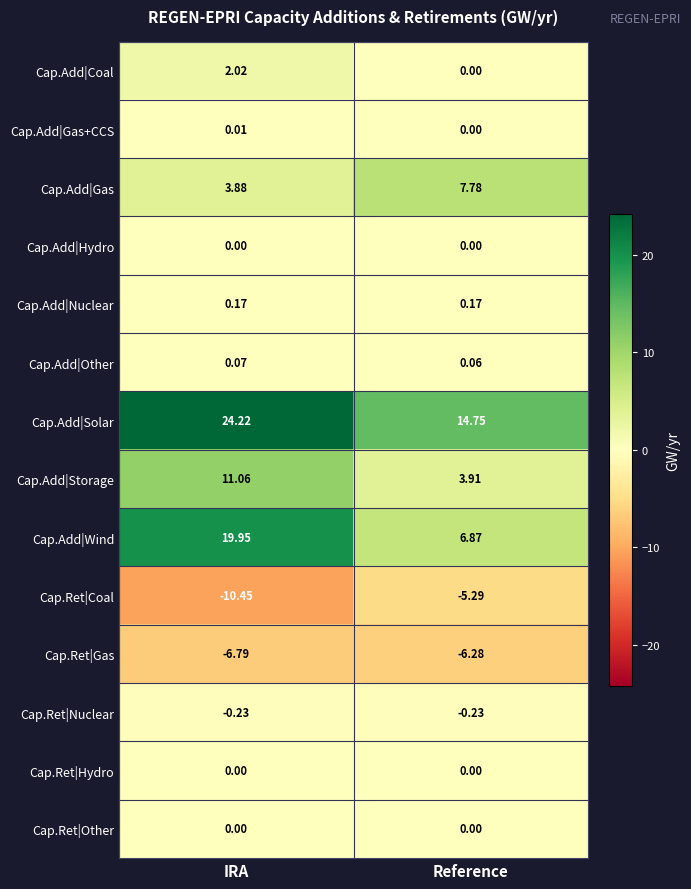

At which category is the sum across all series the highest?

IRA